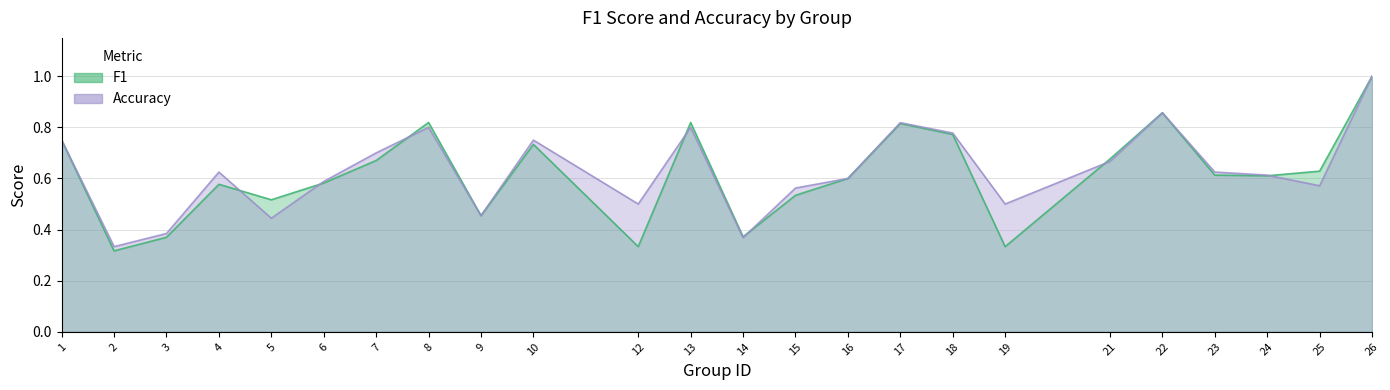

What is the value of the accuracy point at the 20th from the left?

0.9